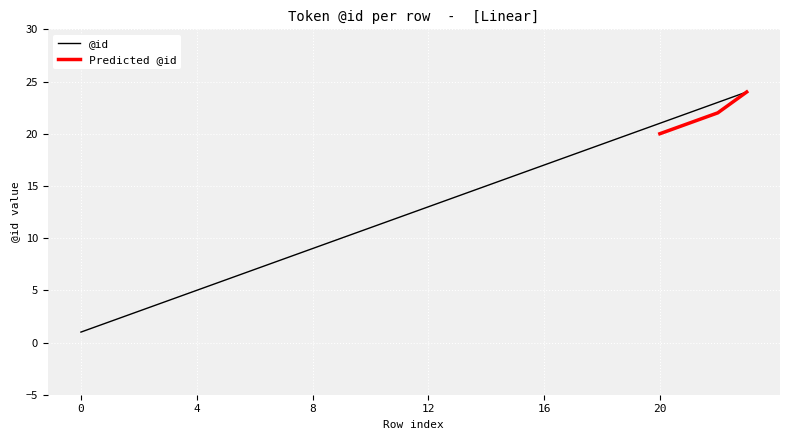

Count the number of categories in the chart.

24